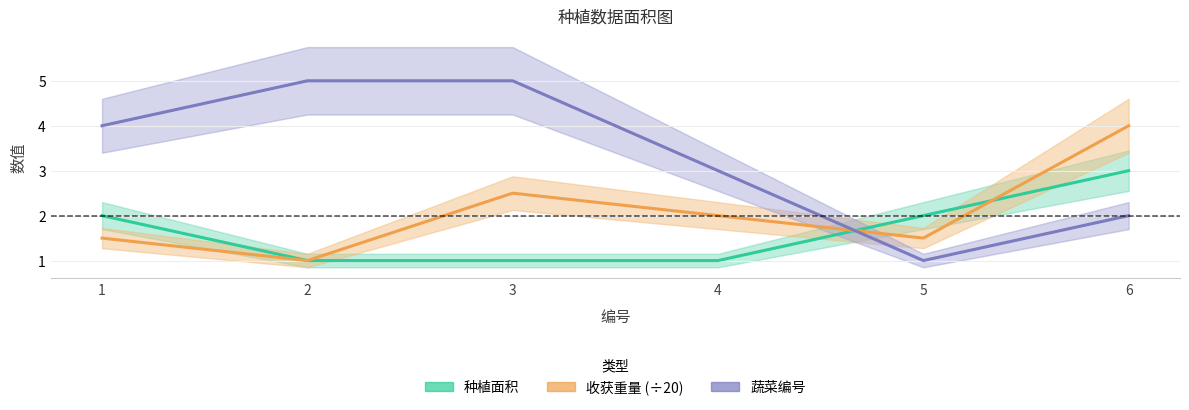

What is the difference between the 蔬菜编号 values at 3 and 4?

2.0